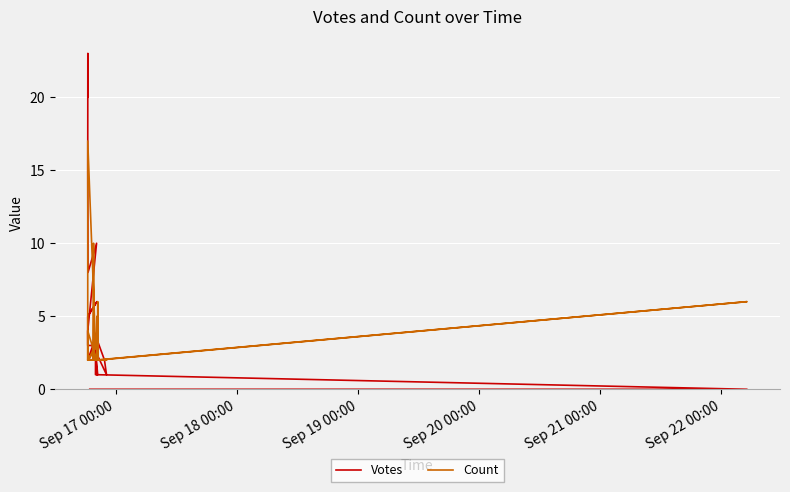

True or false: Count has a value of 1 at 28.

False